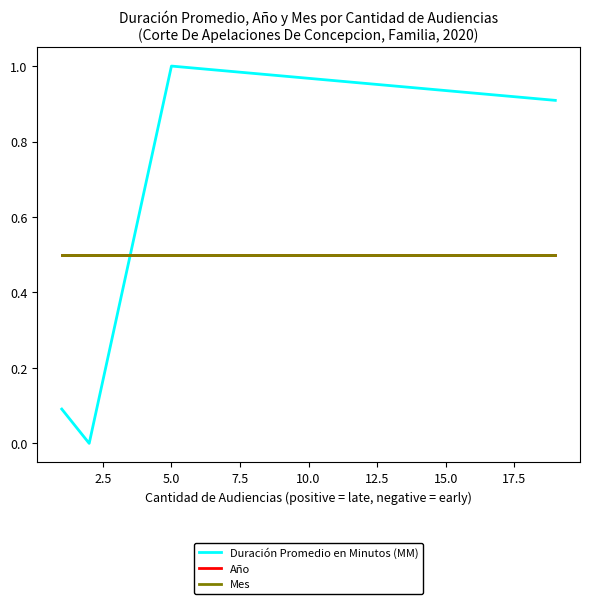

What is the spread (max minus min) of values at 5.0?

0.5